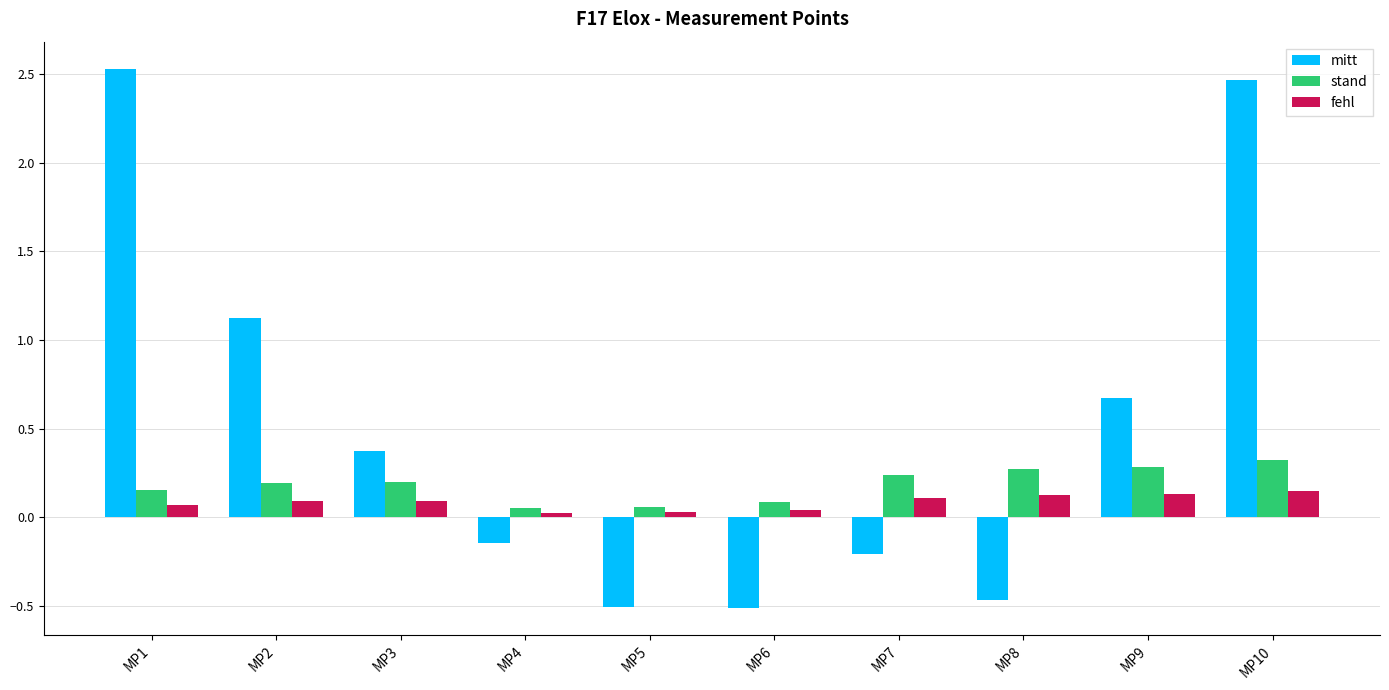

What are all the series names shown in the legend?

mitt, stand, fehl